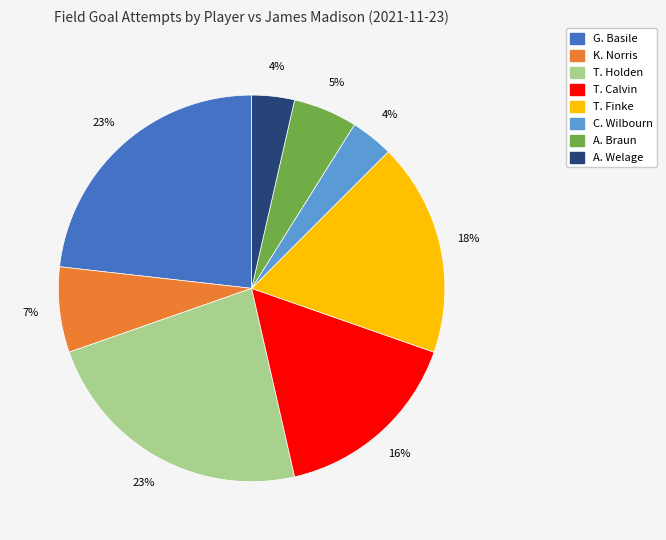

Is it true that T. Holden is 12% of the pie?

False